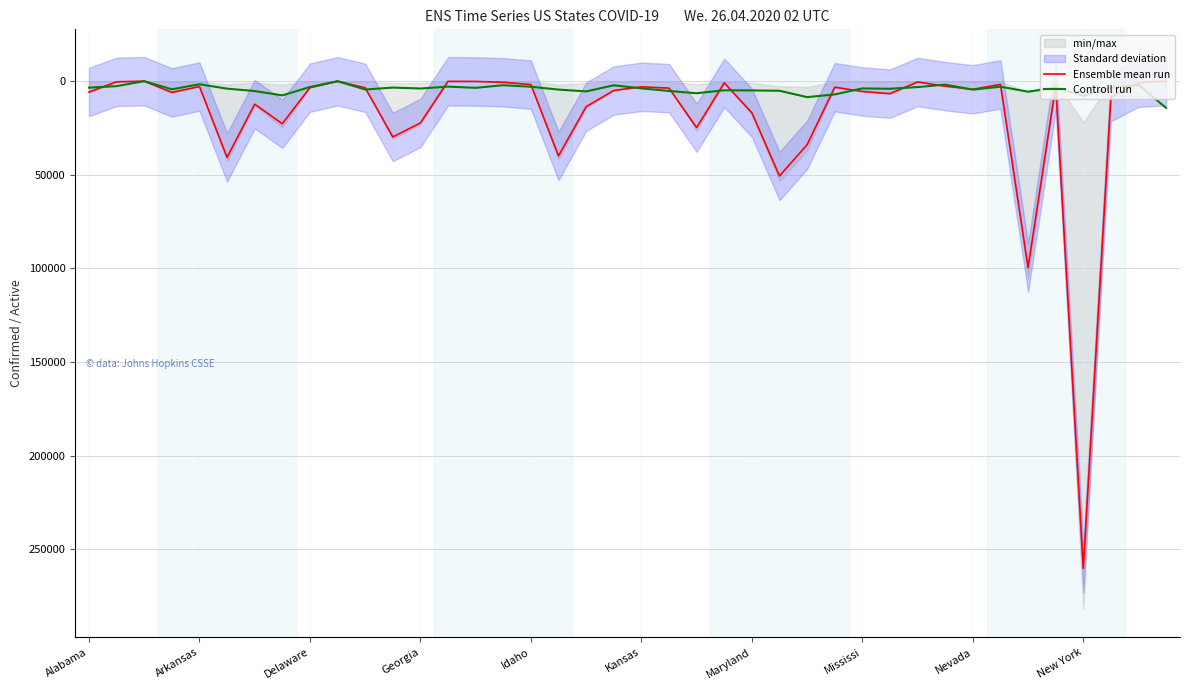

What is the difference between the second highest and minimum values in the Ensemble mean run series?

99584